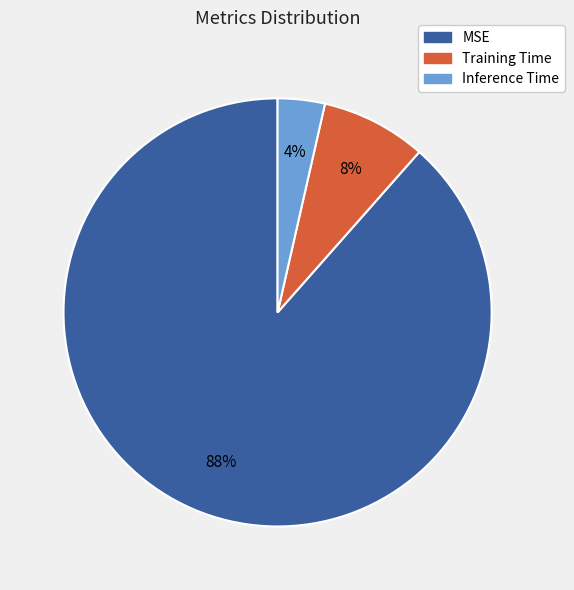

Which slice represents more than half of the pie?

MSE